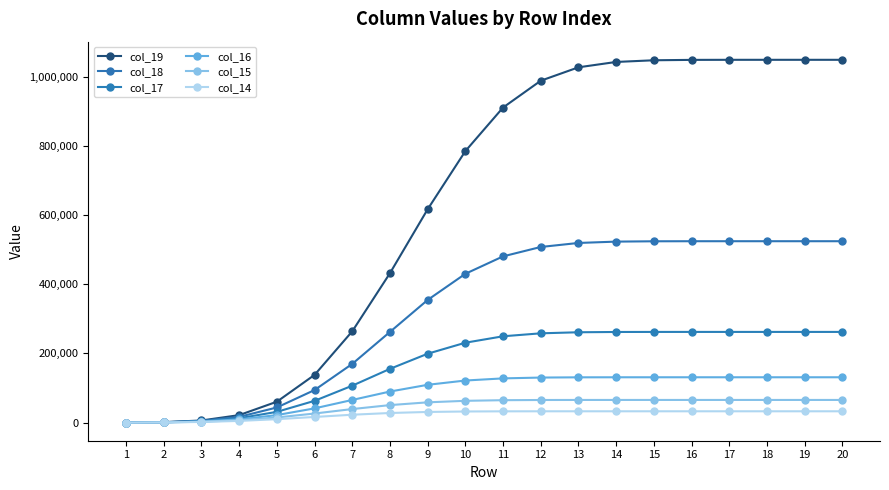

How many data points in col_14 are less than 32646?

10